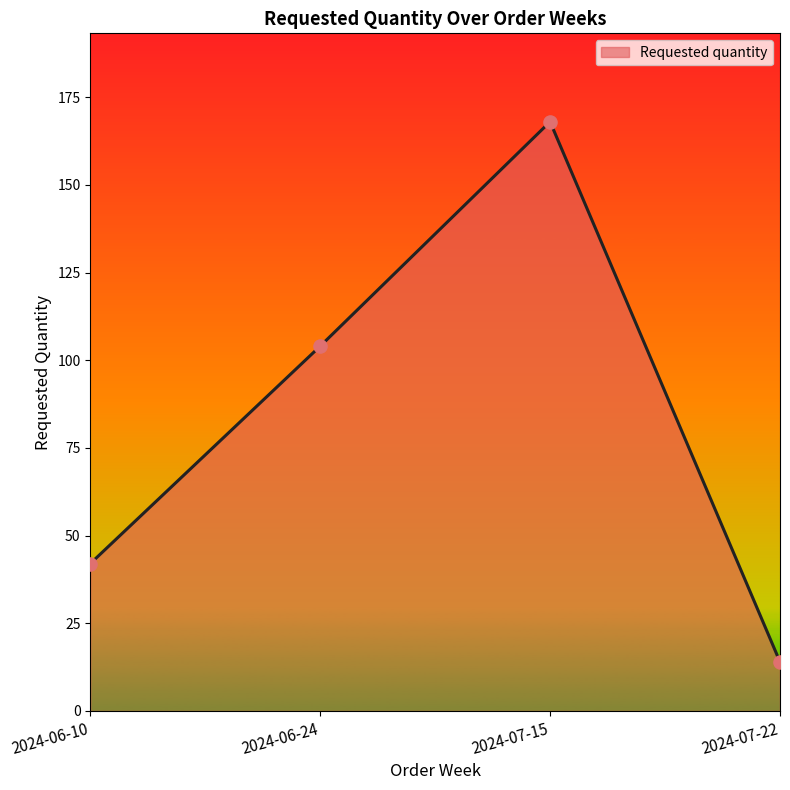

What is the ratio of the value at 2024-07-15 to the value at 2024-06-24?

1.6